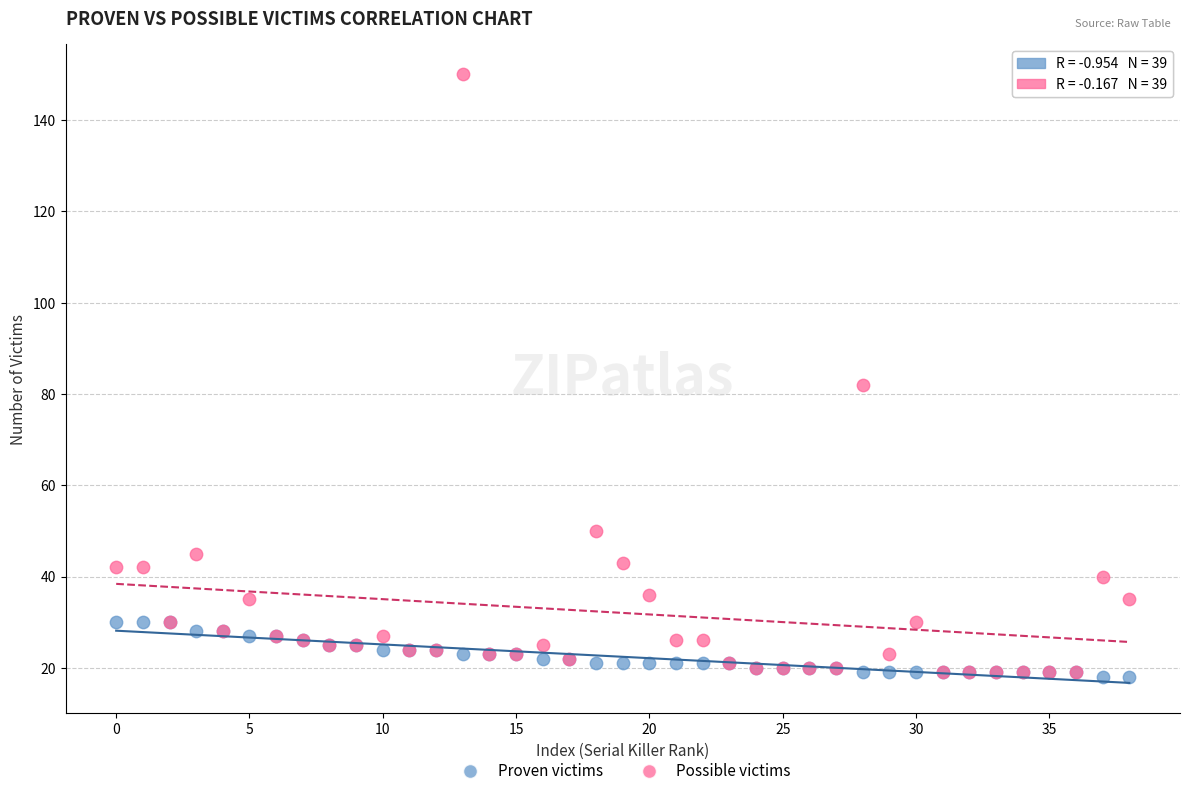

In the Possible victims series, what Y value is closest to 84?

82